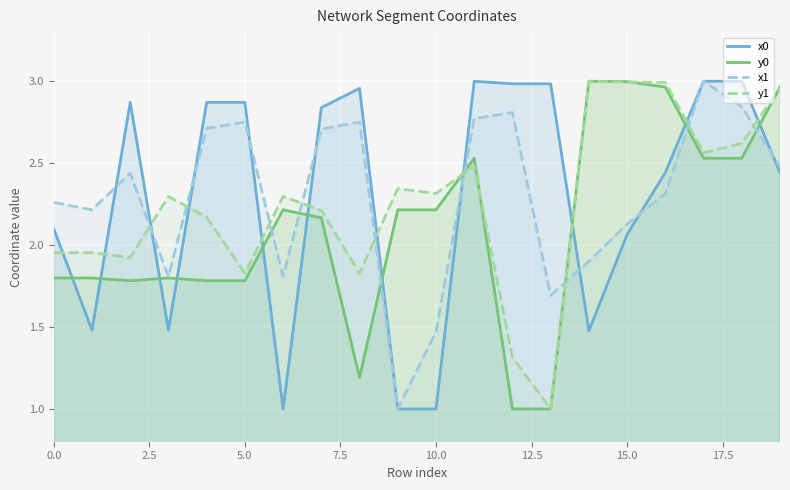

What is the lowest value of the x1 series?

1.0